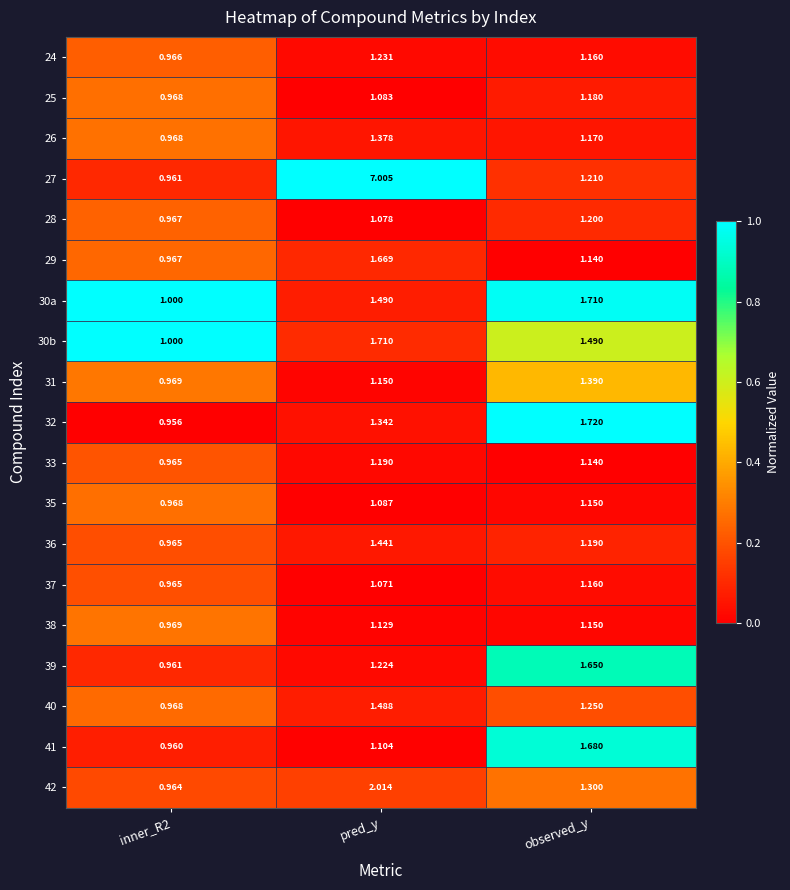

Which label corresponds to the largest value in the chart?

pred_y